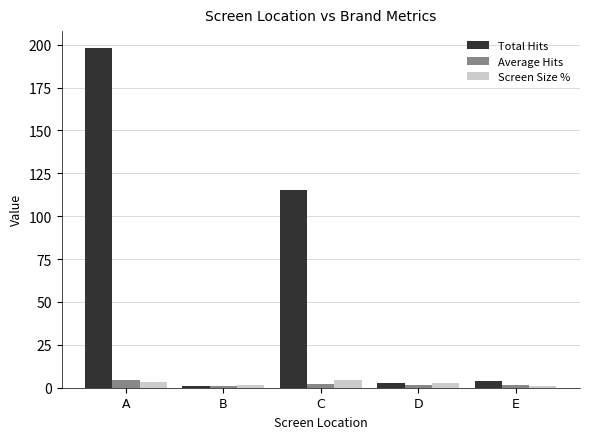

True or false: Average Hits has a value of 2.2 at C.

True